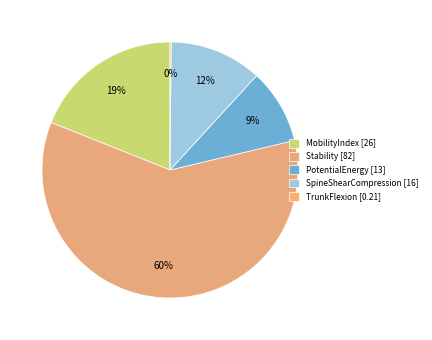

Rank the categories by value from highest to lowest.

Stability, MobilityIndex, SpineShearCompression, PotentialEnergy, TrunkFlexion